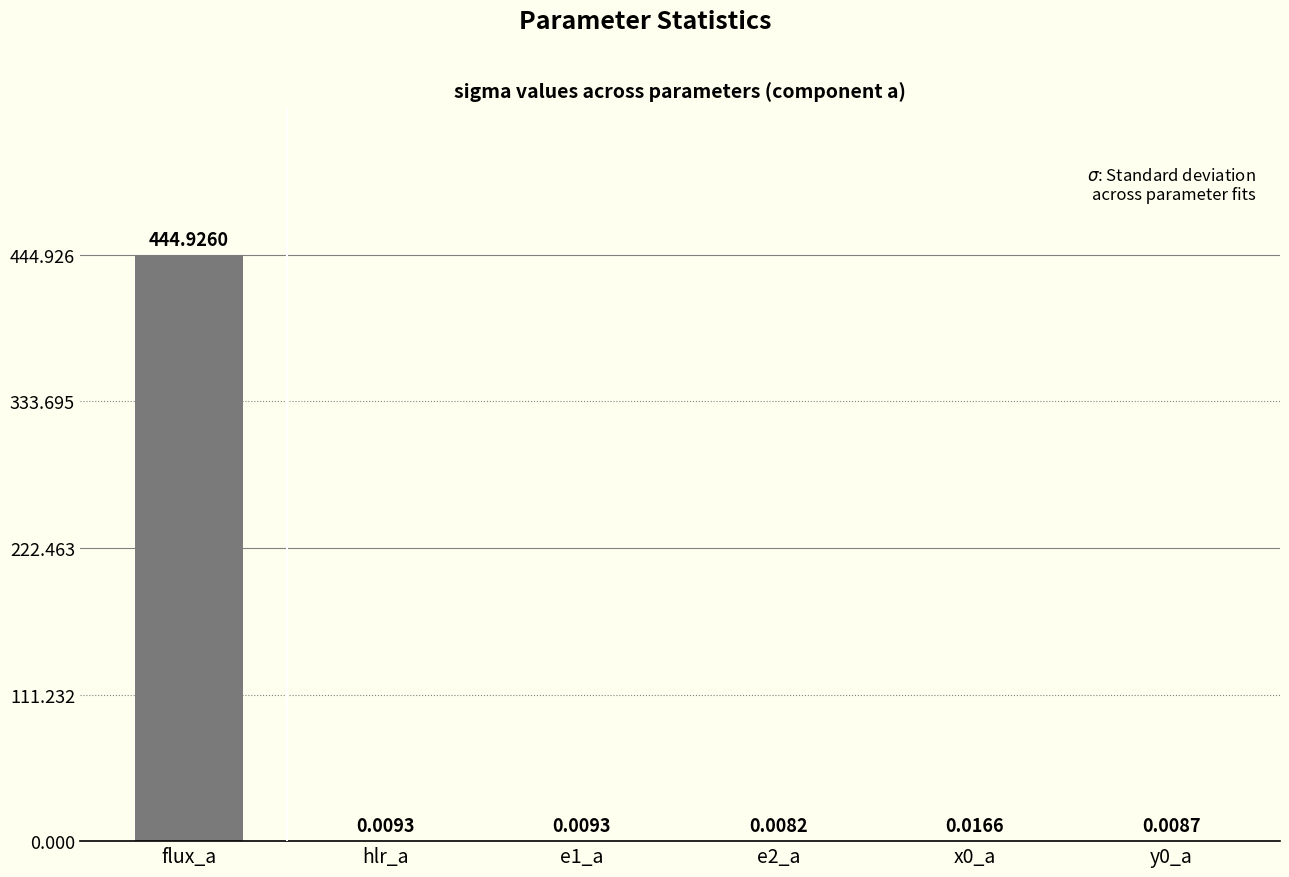

Which category has the highest value across all series?

flux_a